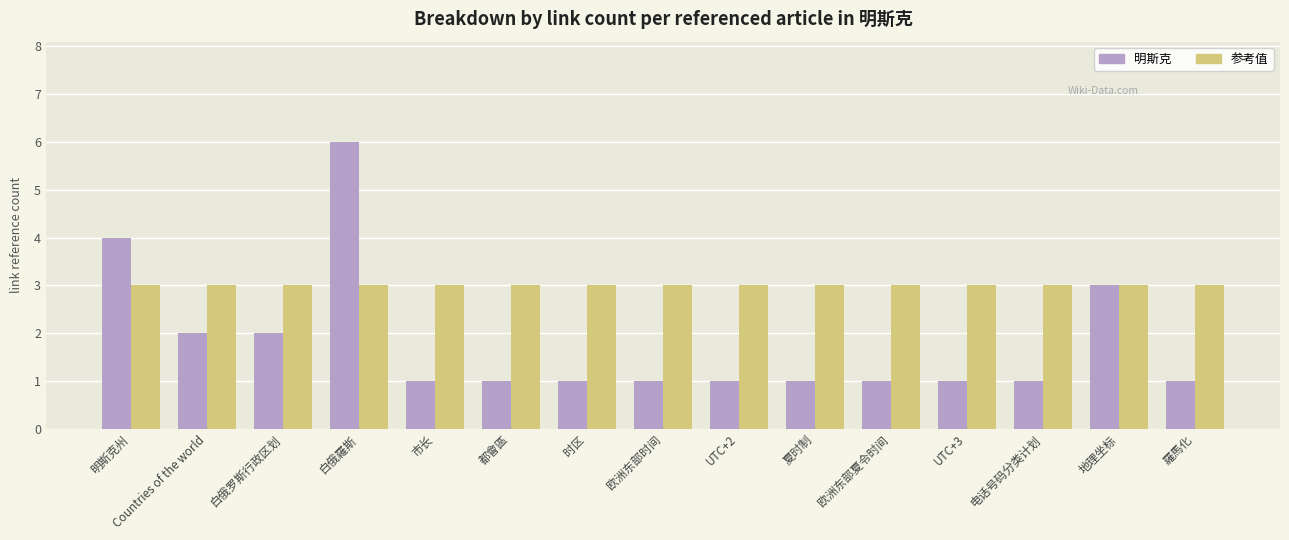

What is the maximum value for 明斯克?

6